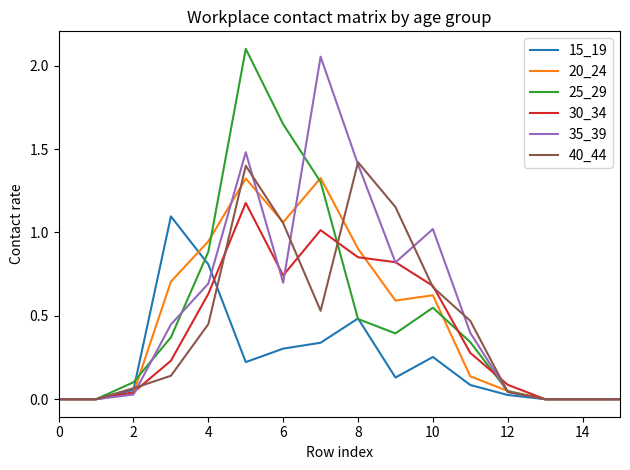

What are all the series names shown in the legend?

15_19, 20_24, 25_29, 30_34, 35_39, 40_44